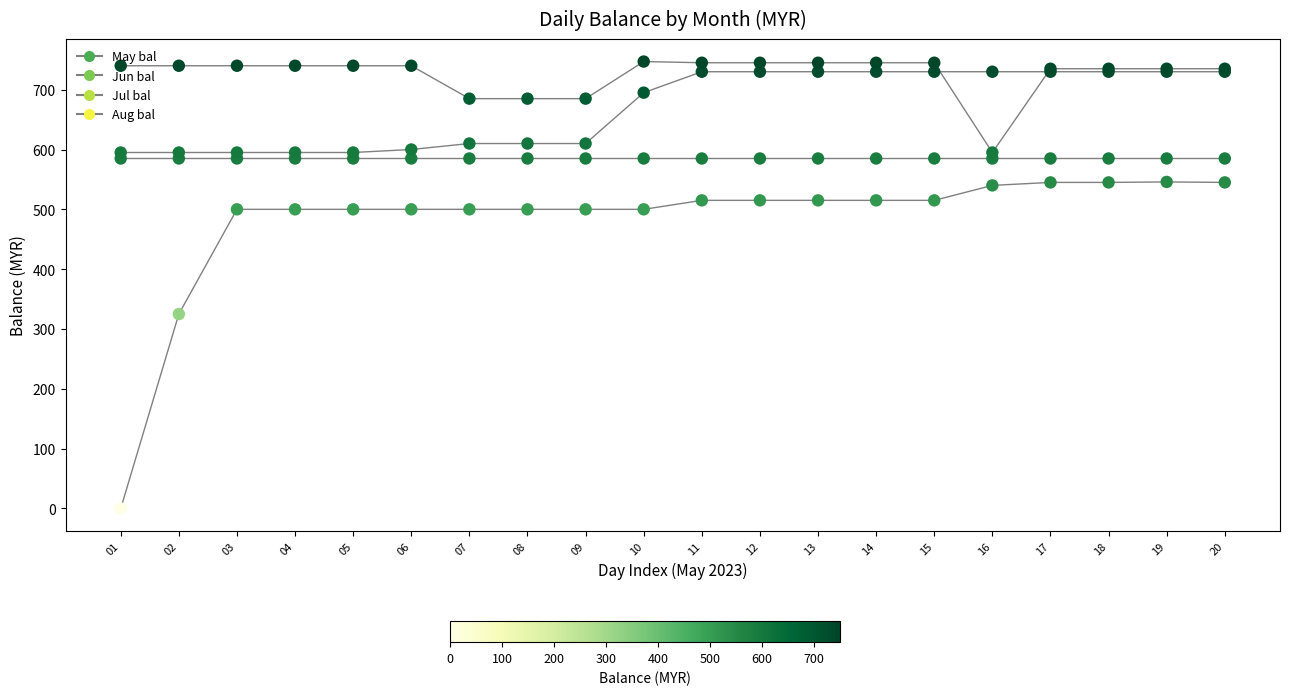

How many lines are shown in the chart?

4